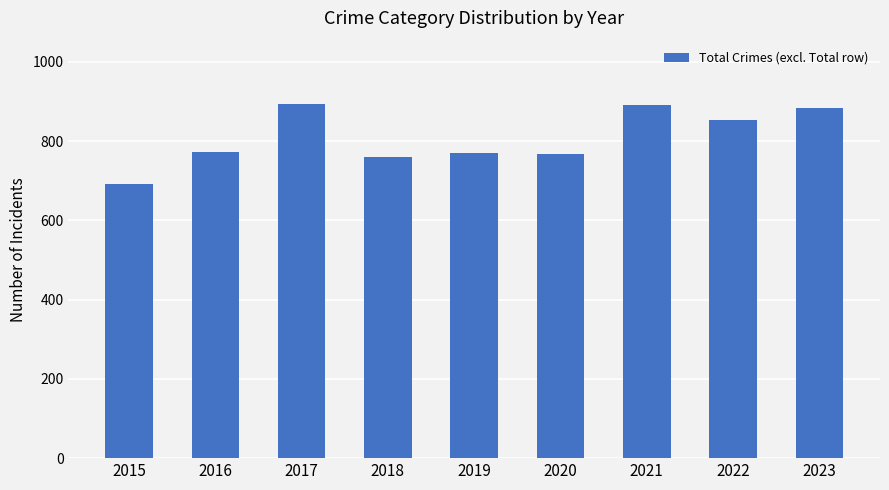

What is the approximate value at 2023?

884